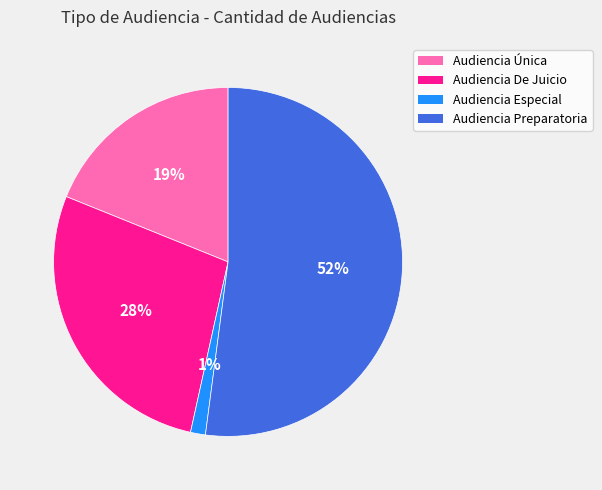

Is it true that Audiencia Preparatoria is 65% of the pie?

False